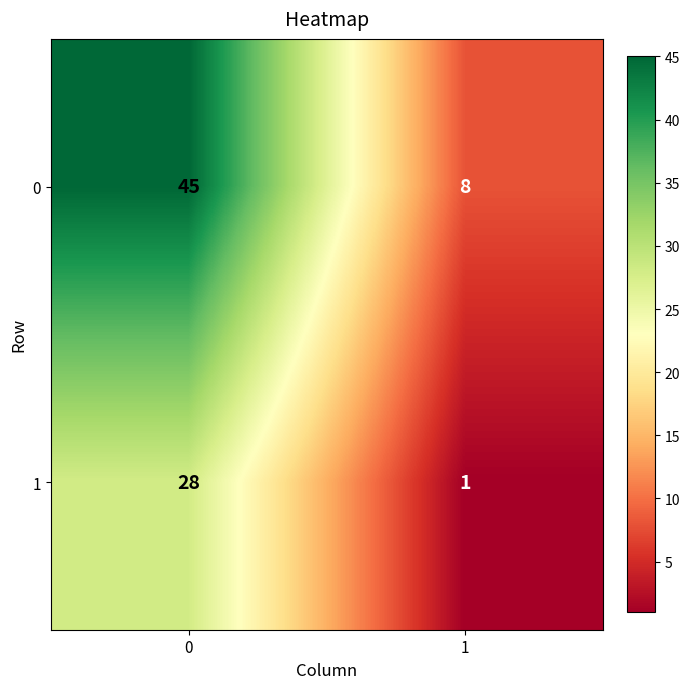

Rank the series by their average value, from highest to lowest.

0, 1